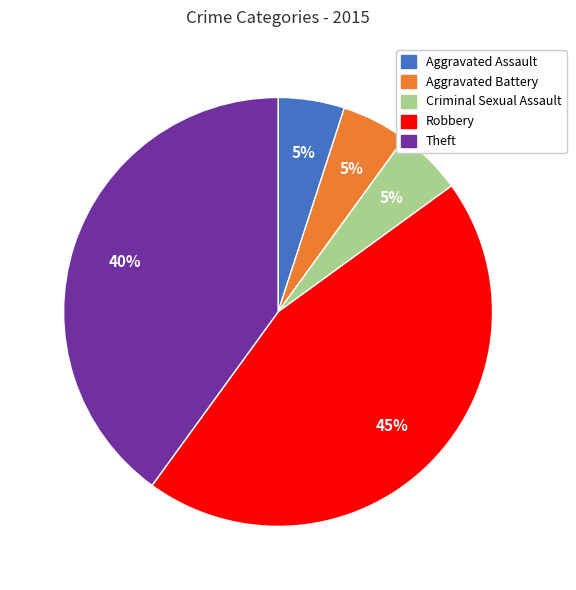

To the nearest percent, what is the average slice percentage?

20%